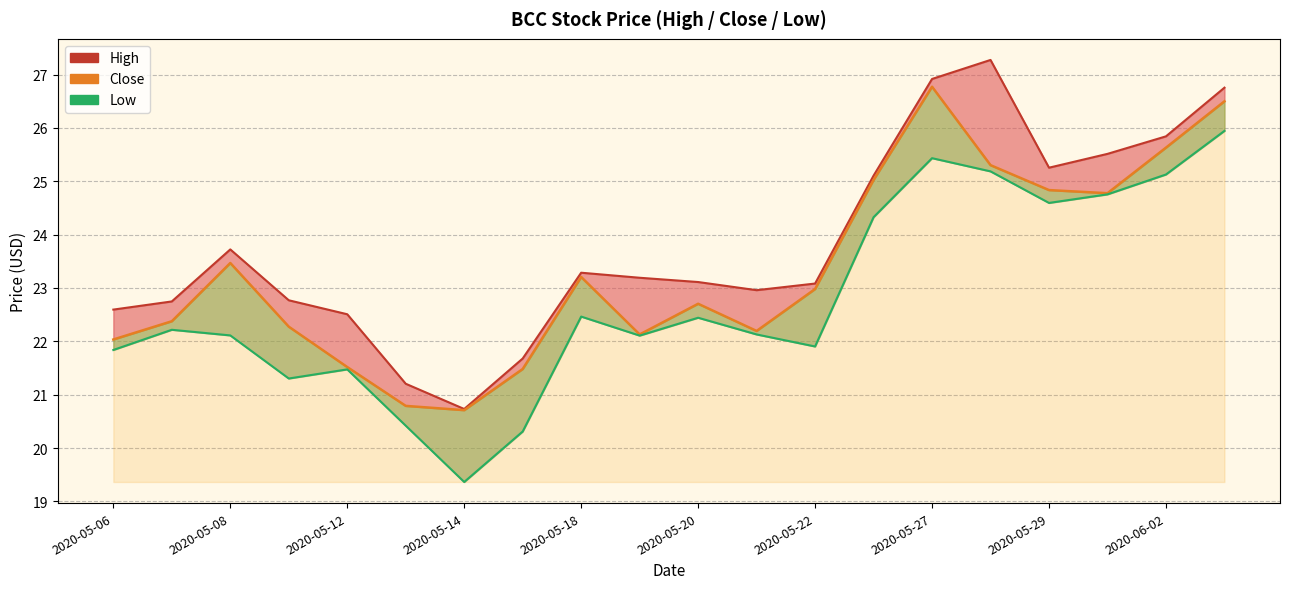

Which series has the largest total across all categories?

High (line)